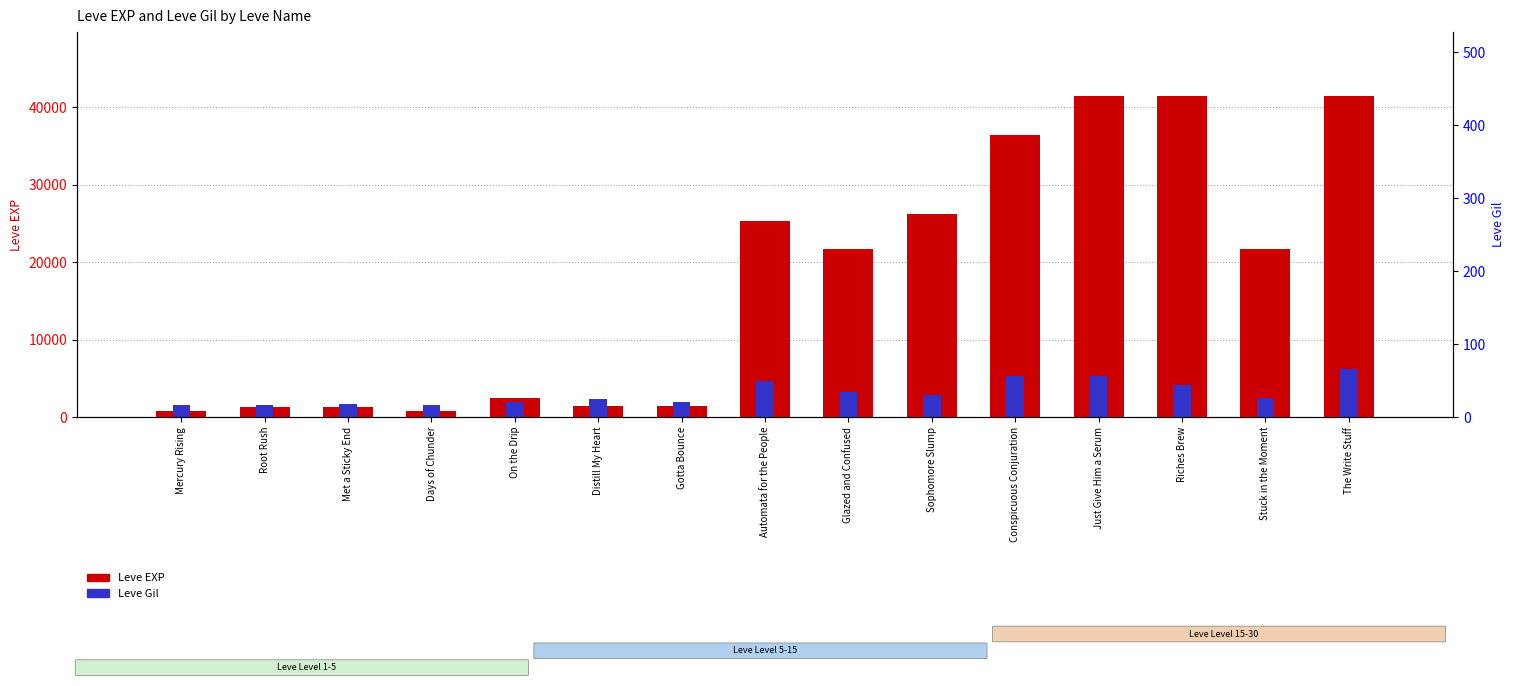

What is the spread (max minus min) of values at On the Drip?

527.7